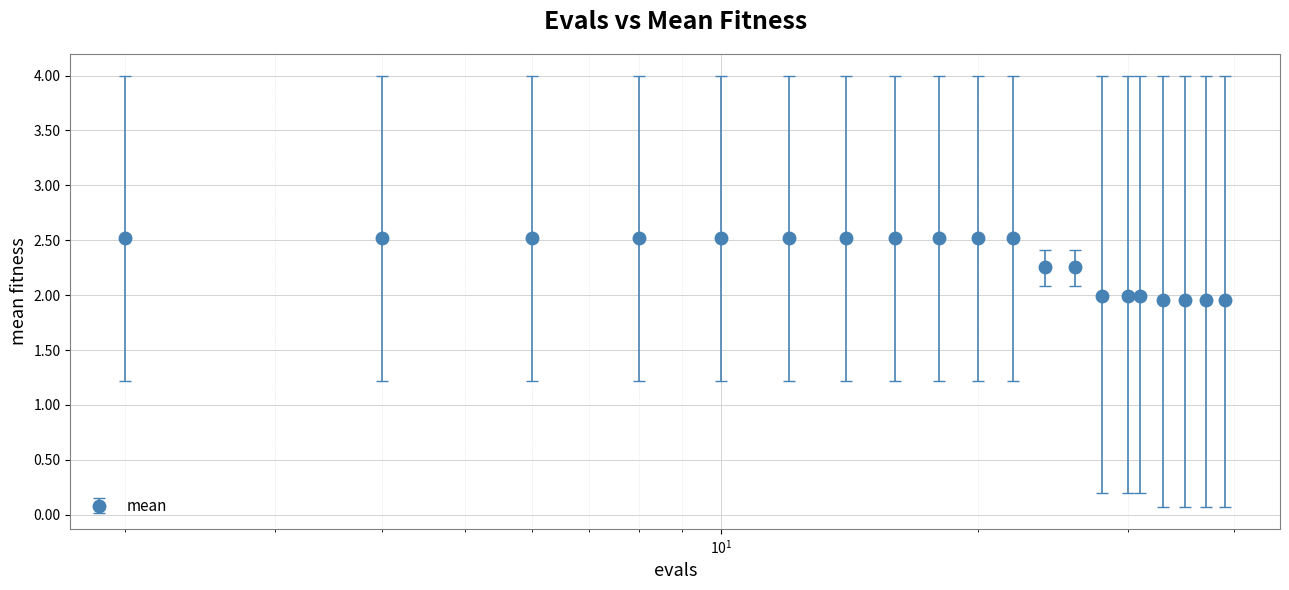

What is the difference between the maximum and second lowest values?

0.6